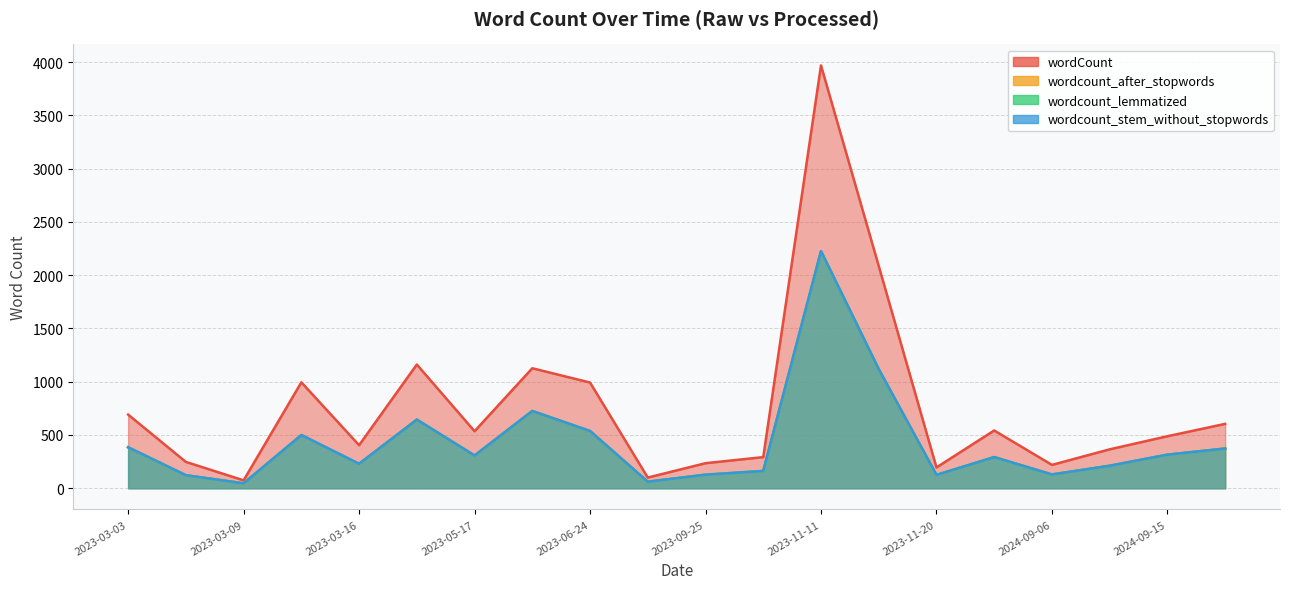

What is the difference between the wordcount_stem_without_stopwords values at 2023-06-24 and 2023-11-19?

581